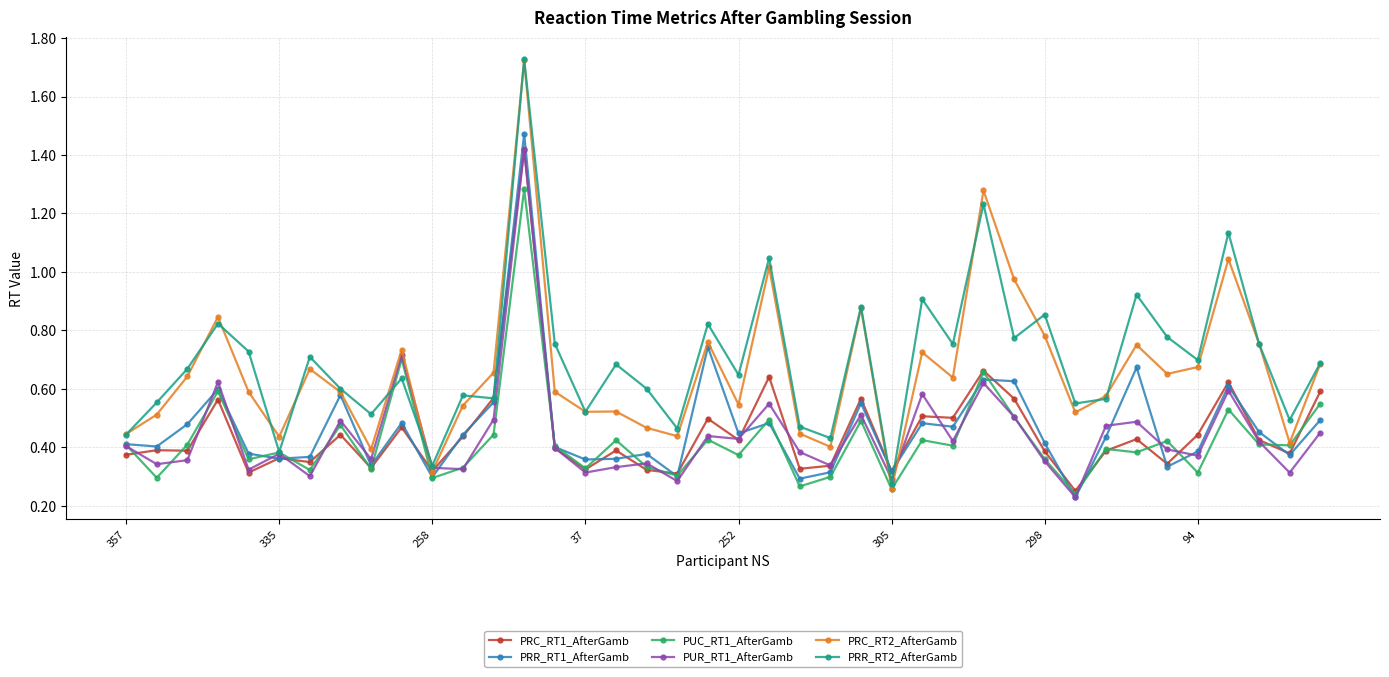

At how many categories does at least one series exceed 1?

4